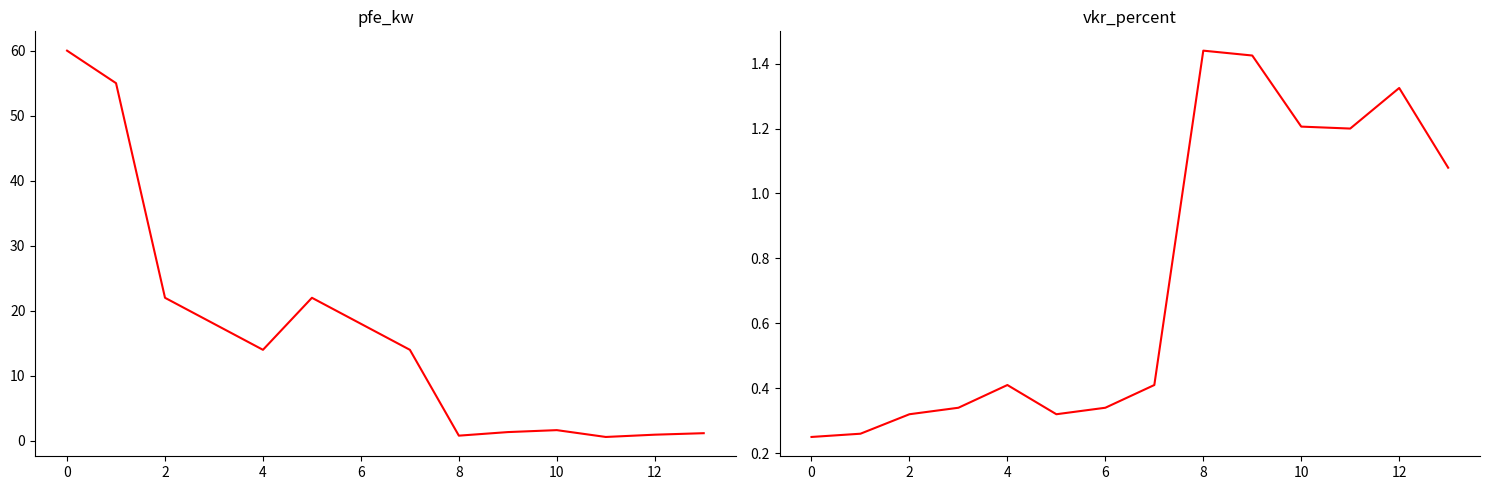

What is the sum of the vkr_percent values at 11 and 8?

2.6